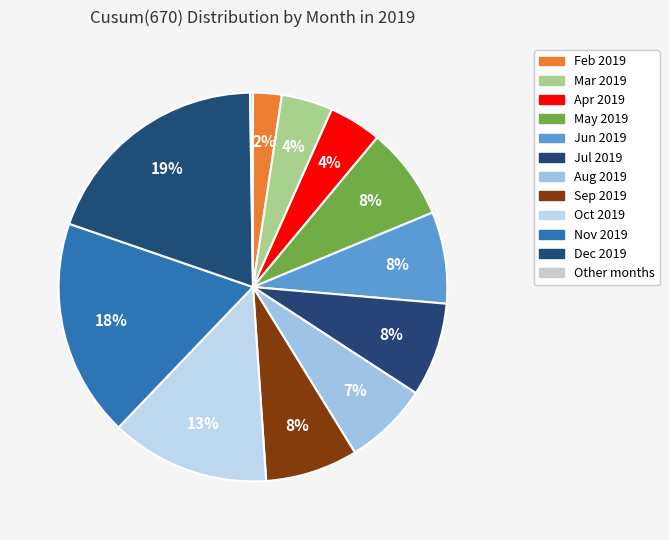

How many slices are in this pie chart?

12